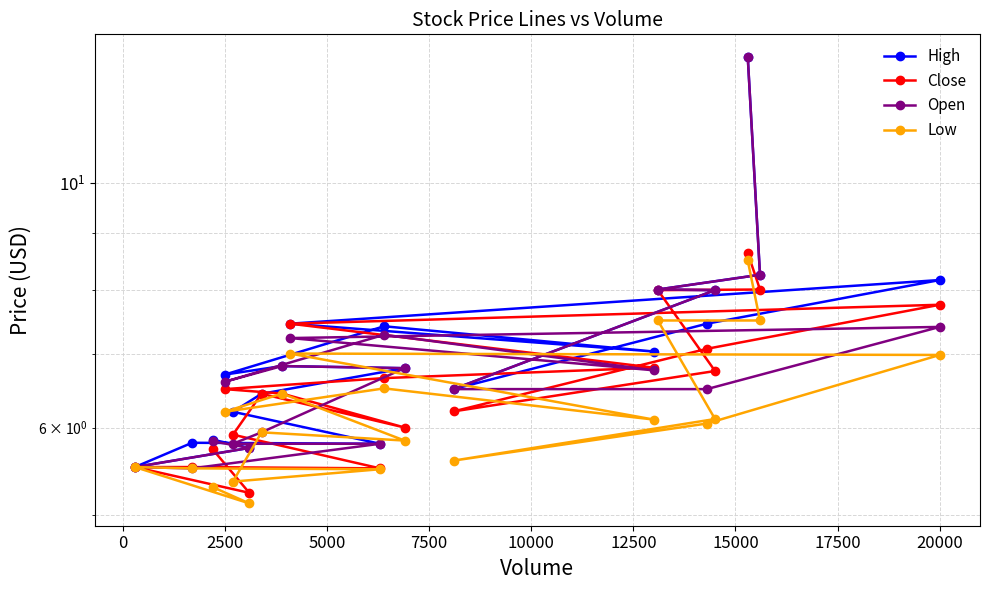

What is the difference between the maximum and minimum values in the Low series?

3.4